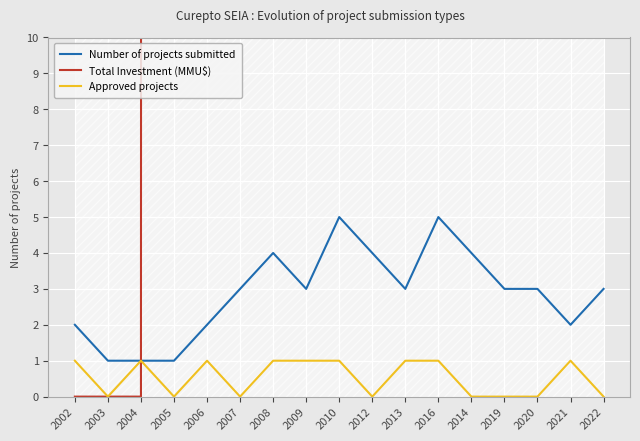

Which series has the widest spread of values?

Total Investment (MMU$)